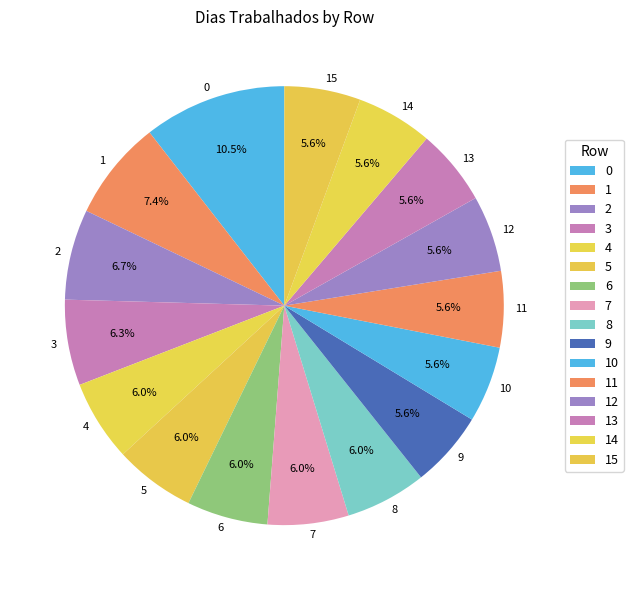

To the nearest percent, what portion does 15 represent?

6%